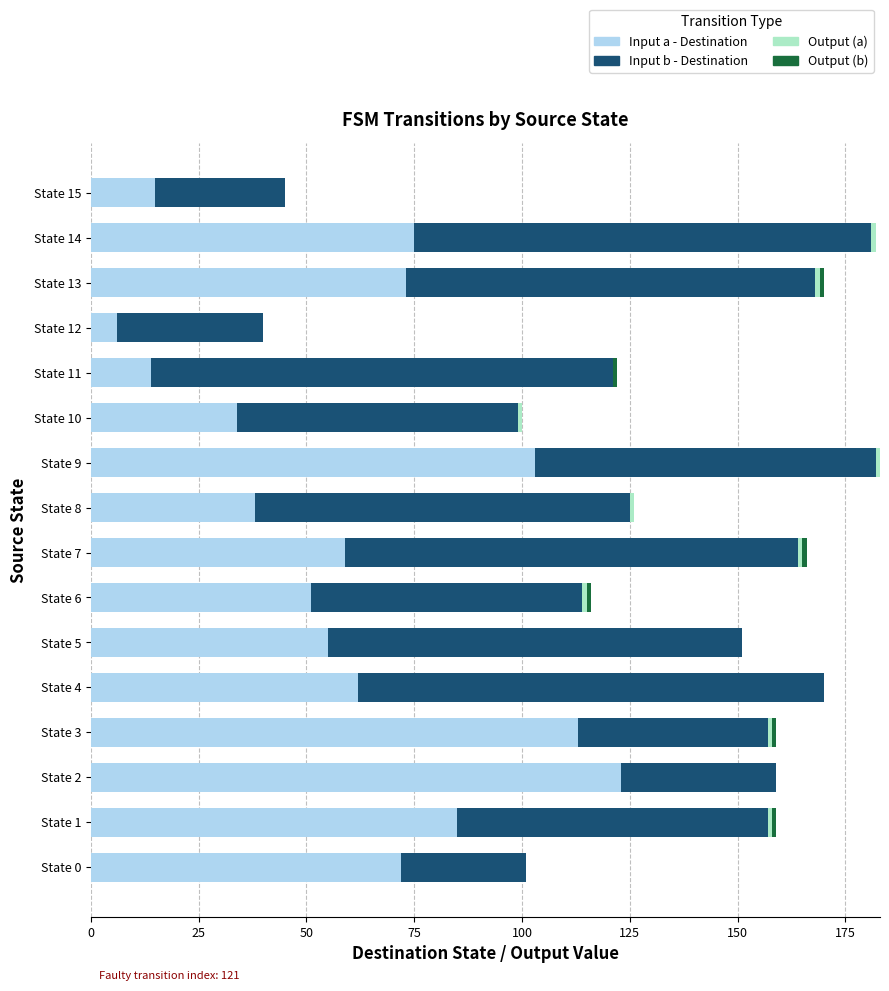

What is the total value across all series at State 4?

170